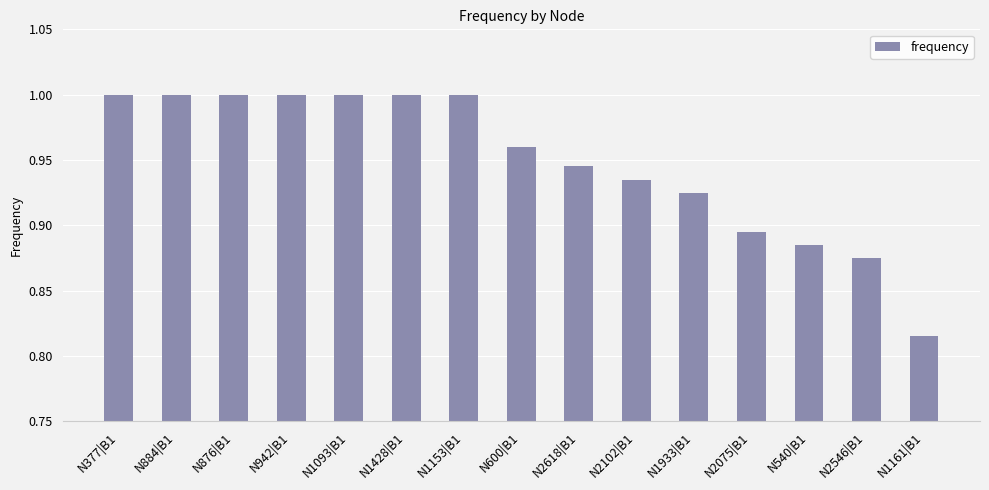

Does the chart contain stacked bars?

No